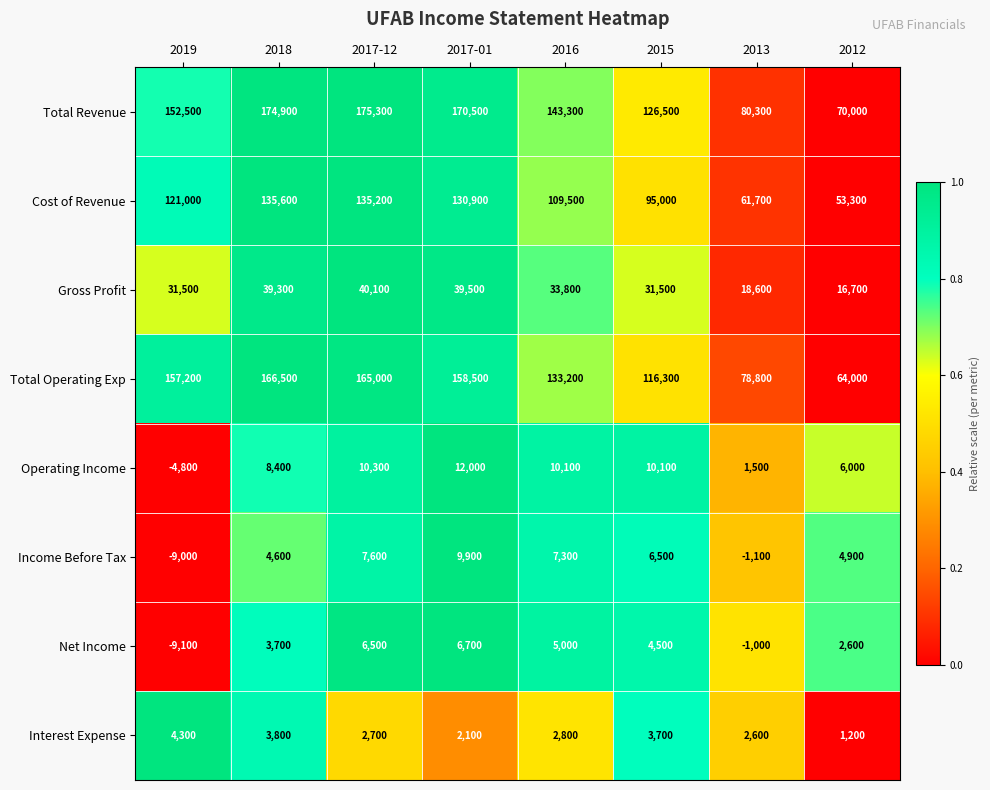

What is the sum of all Cost of Revenue values?

842200